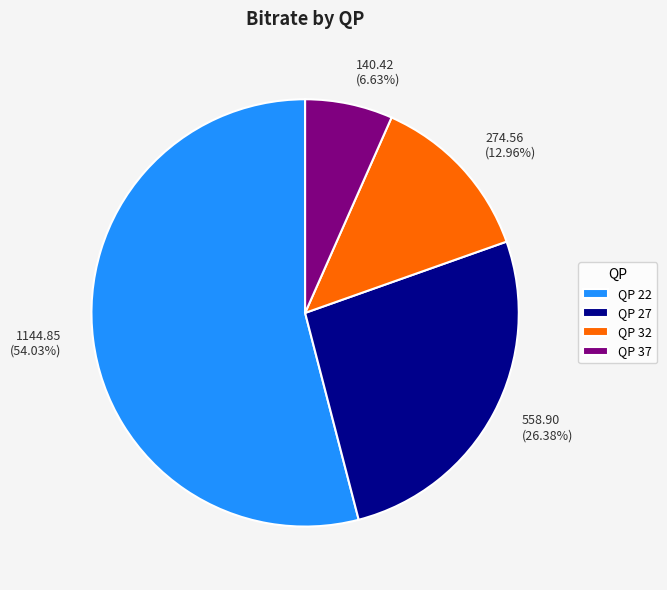

Is there a majority slice in this chart?

Yes